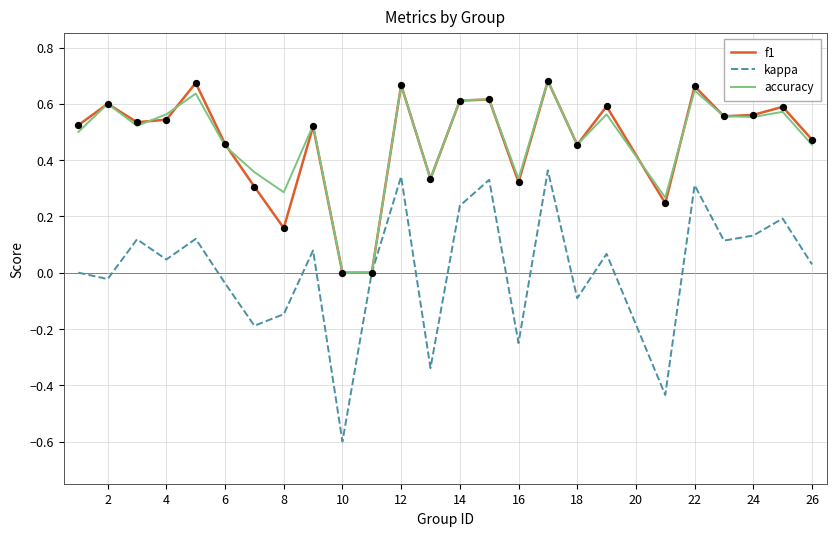

What are all the series names shown in the legend?

f1, kappa, accuracy